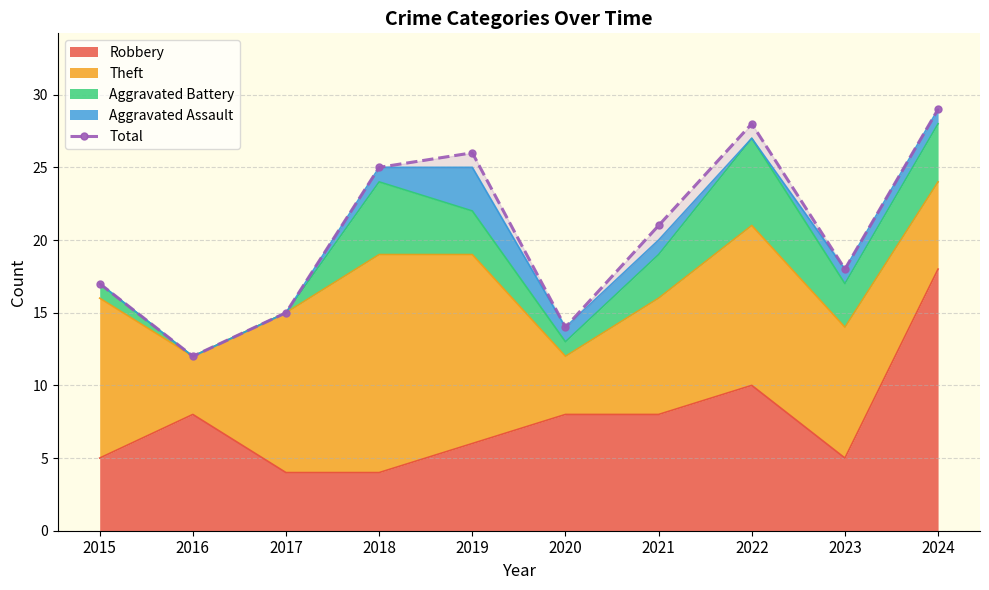

Rank the categories by value from highest to lowest.

2024, 2022, 2019, 2018, 2021, 2023, 2015, 2017, 2020, 2016